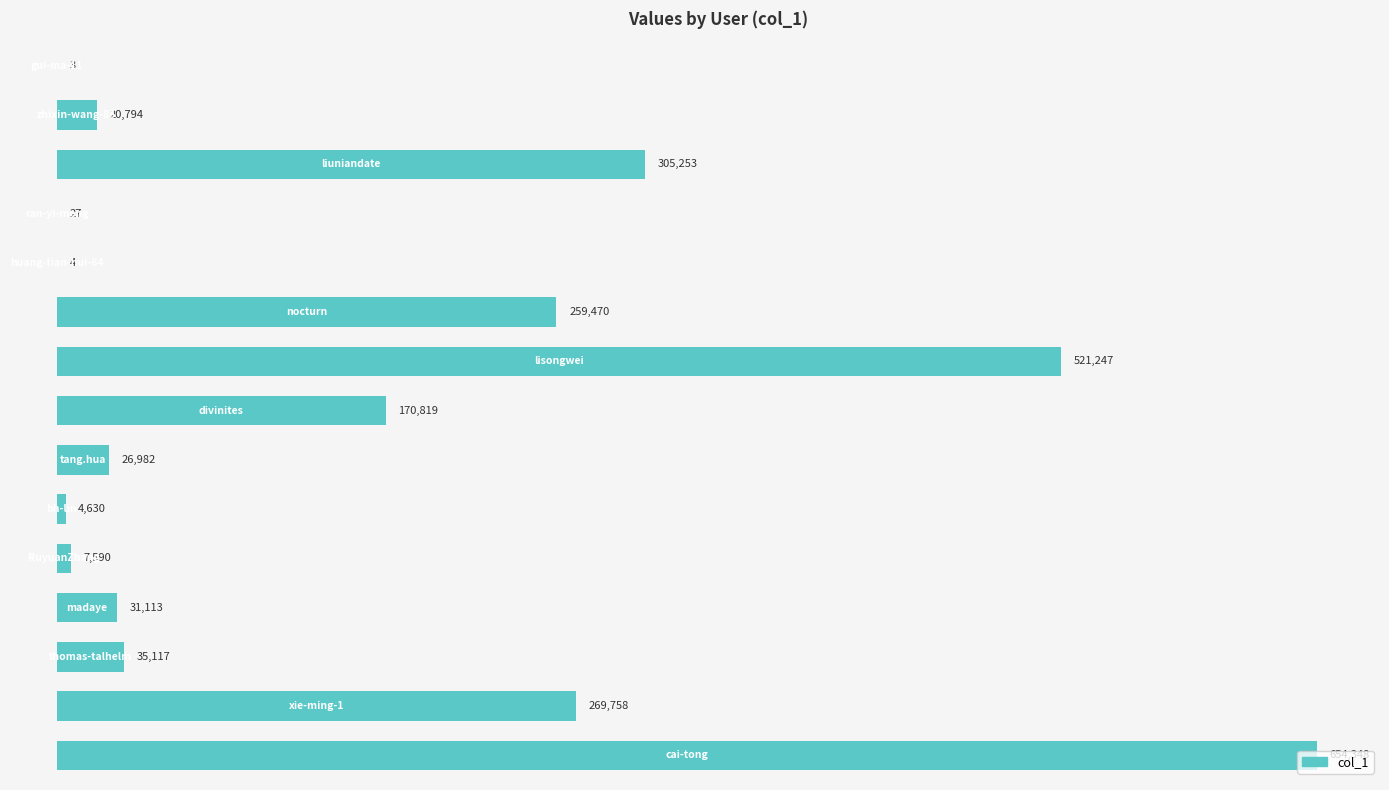

What is the maximum value shown in the chart?

654348